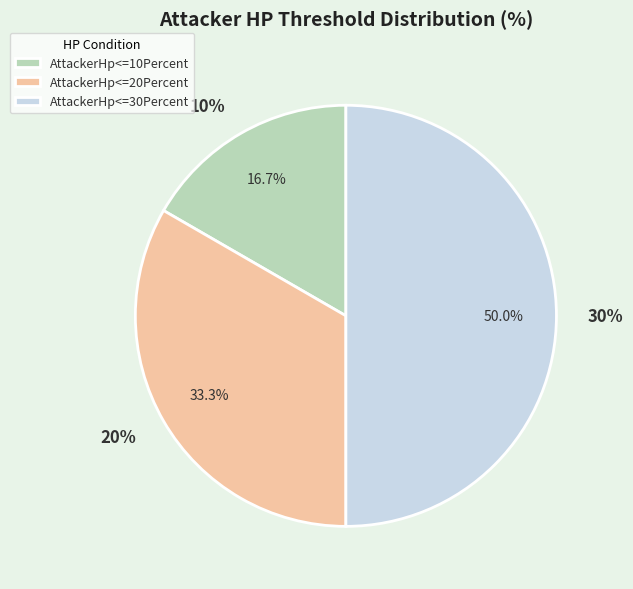

How many segments does this pie chart have?

3